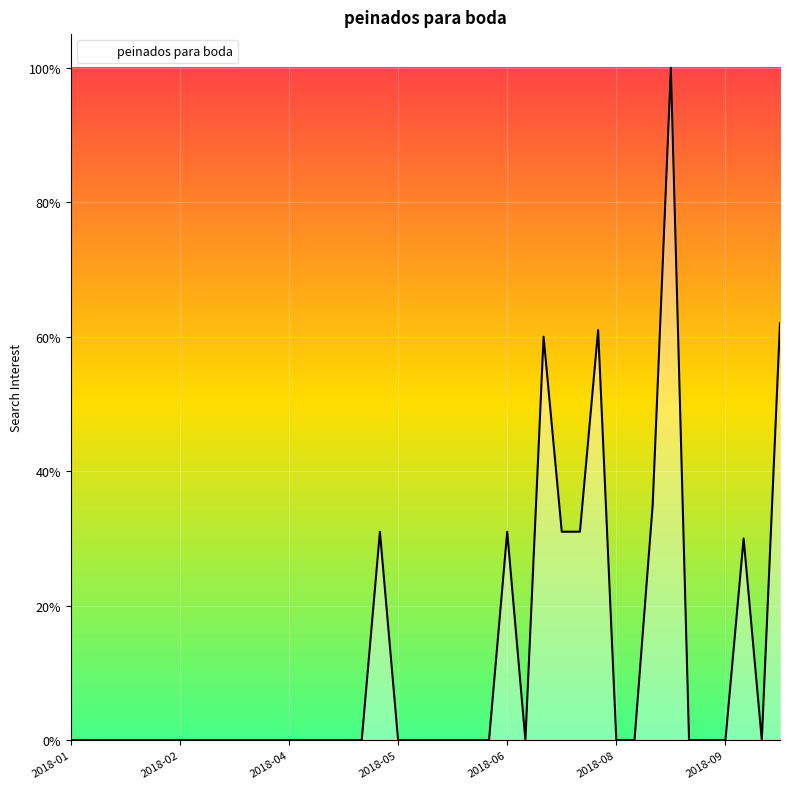

What is the difference between the maximum and minimum values?

100